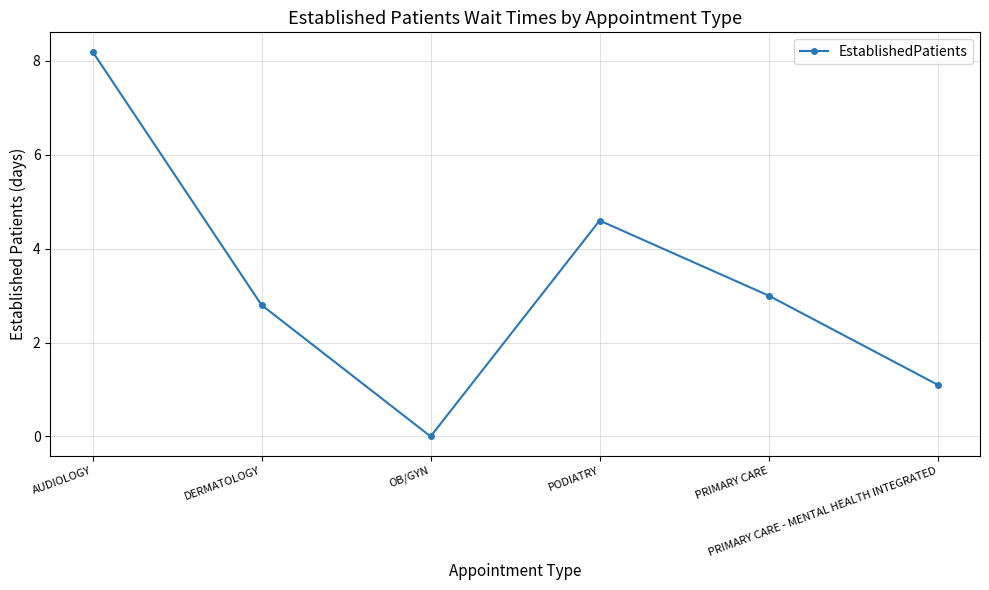

Is it true that the value at PODIATRY is 6.4?

False